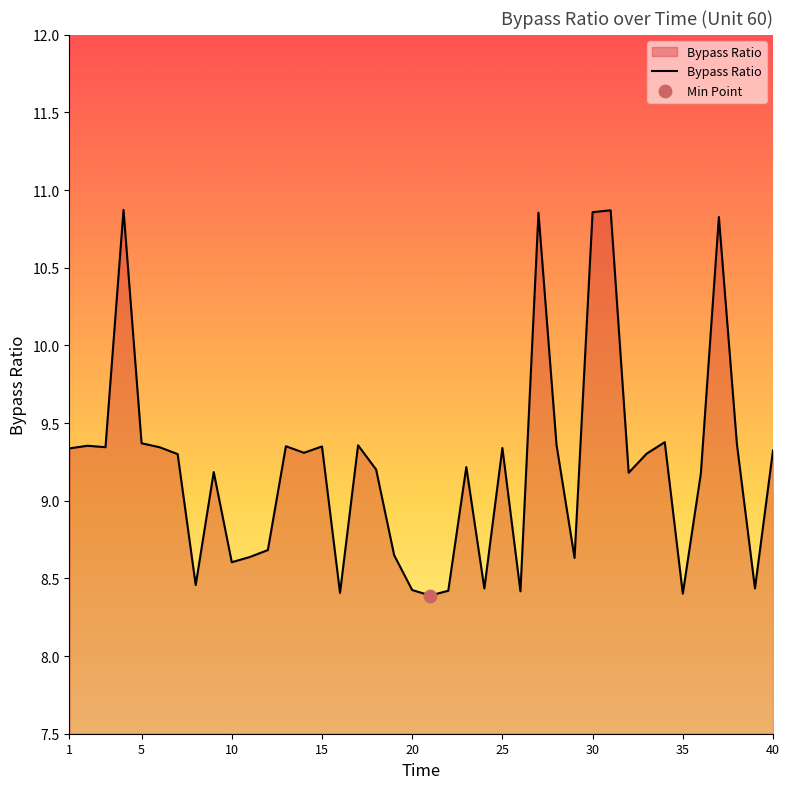

What is the difference between the maximum and minimum values?

2.5